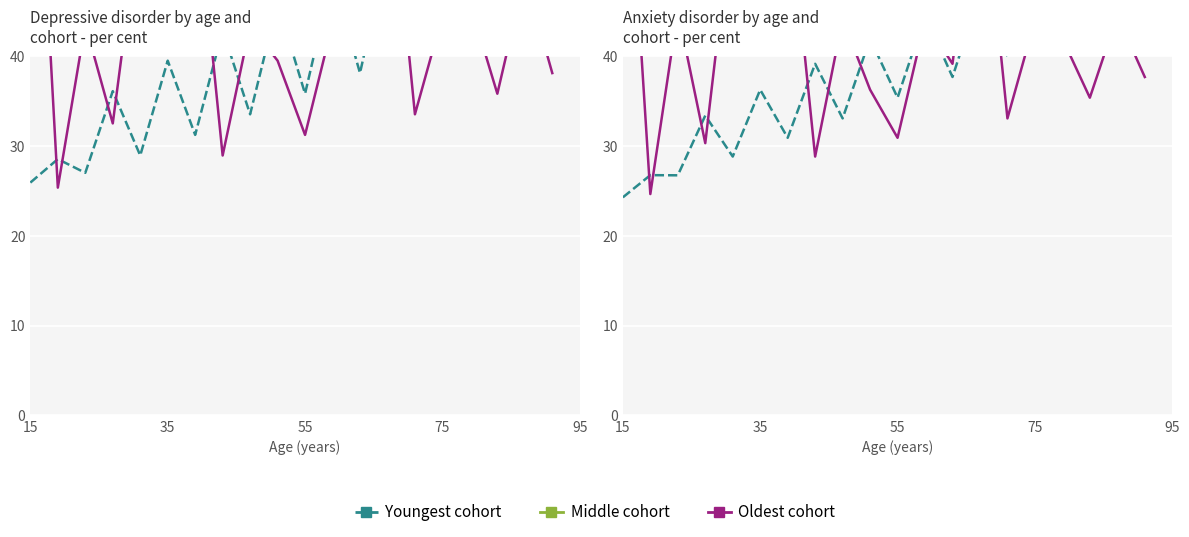

What are all the series names shown in the legend?

Youngest cohort, Middle cohort, Oldest cohort